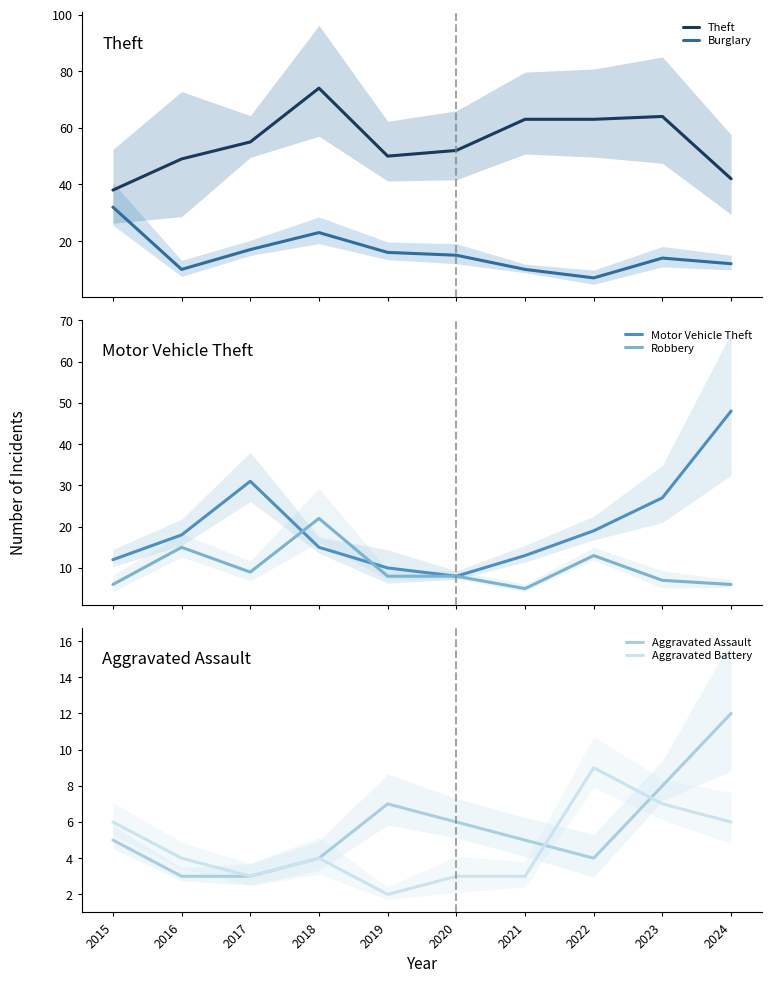

True or false: Motor Vehicle Theft has a value of 31 at 2022.

False